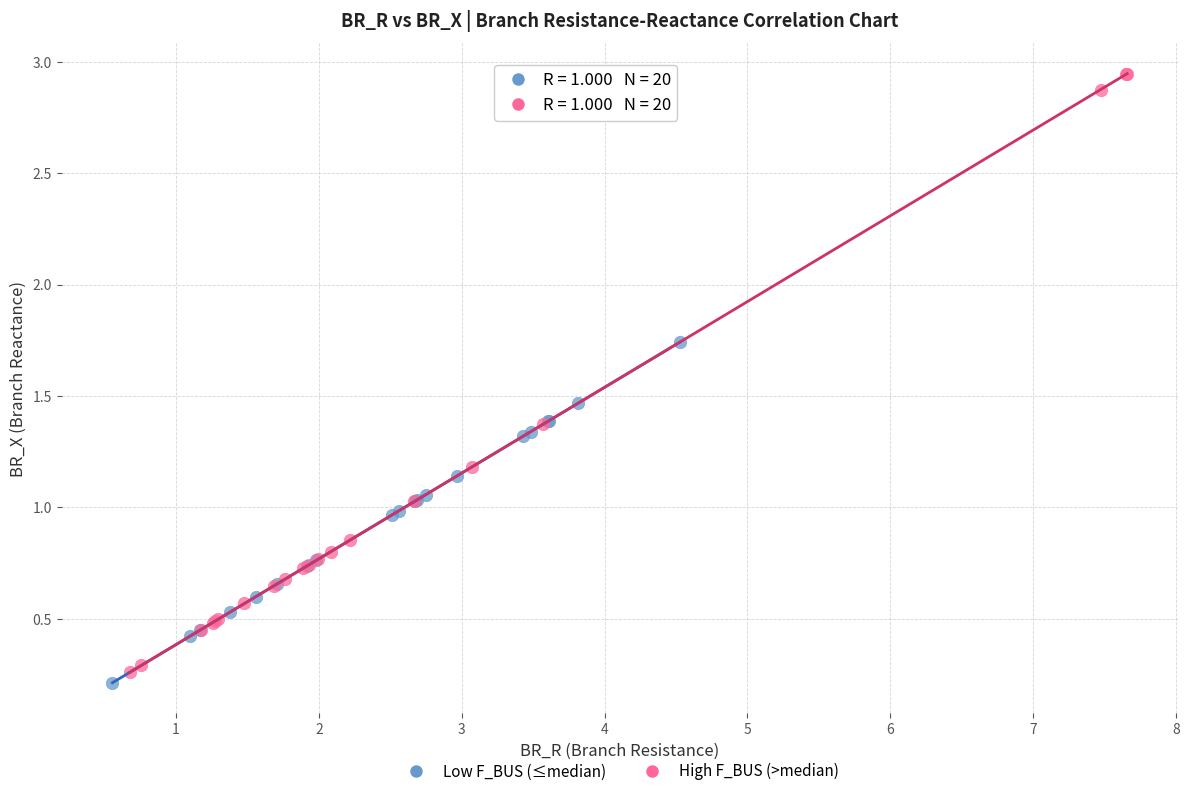

Which series reaches the maximum Y coordinate?

High F_BUS (>median)